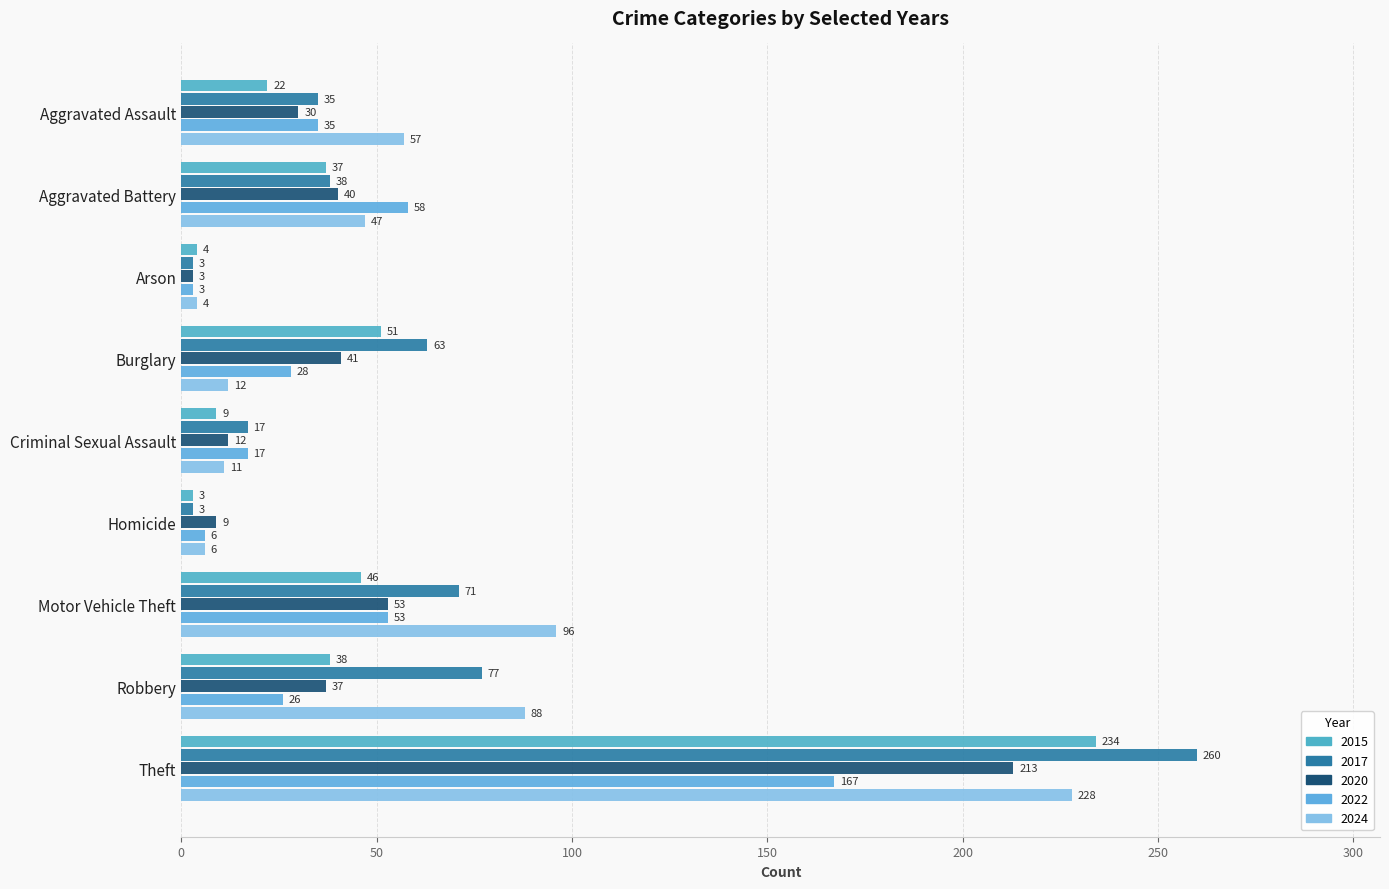

What is the maximum value shown in the chart?

260